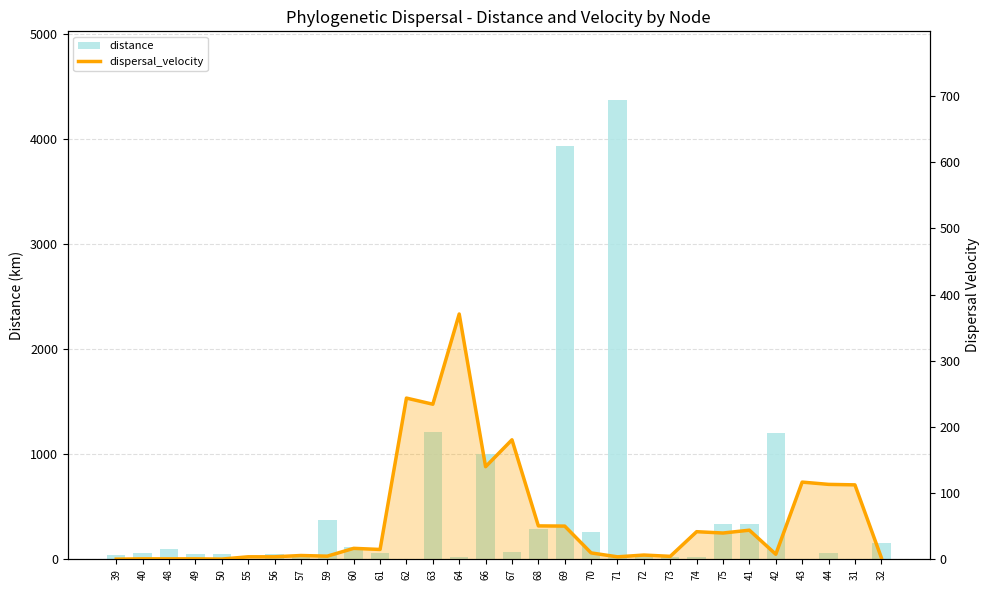

Which series has the largest range (max minus min)?

distance